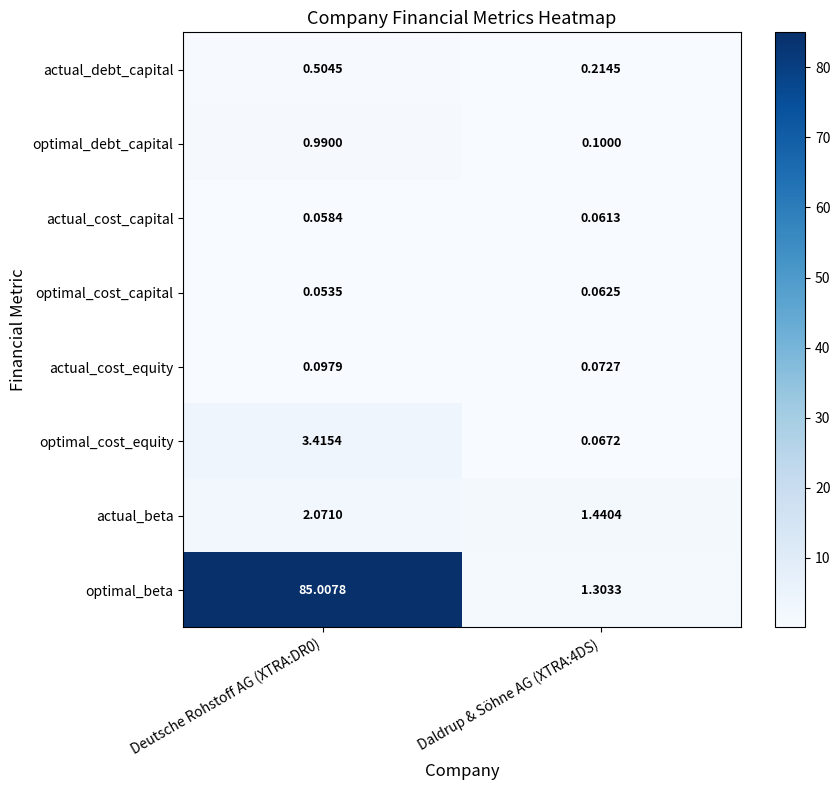

Rank the series at Daldrup & Söhne AG (XTRA:4DS) from highest to lowest value.

actual_beta, optimal_beta, actual_debt_capital, optimal_debt_capital, actual_cost_equity, optimal_cost_equity, optimal_cost_capital, actual_cost_capital